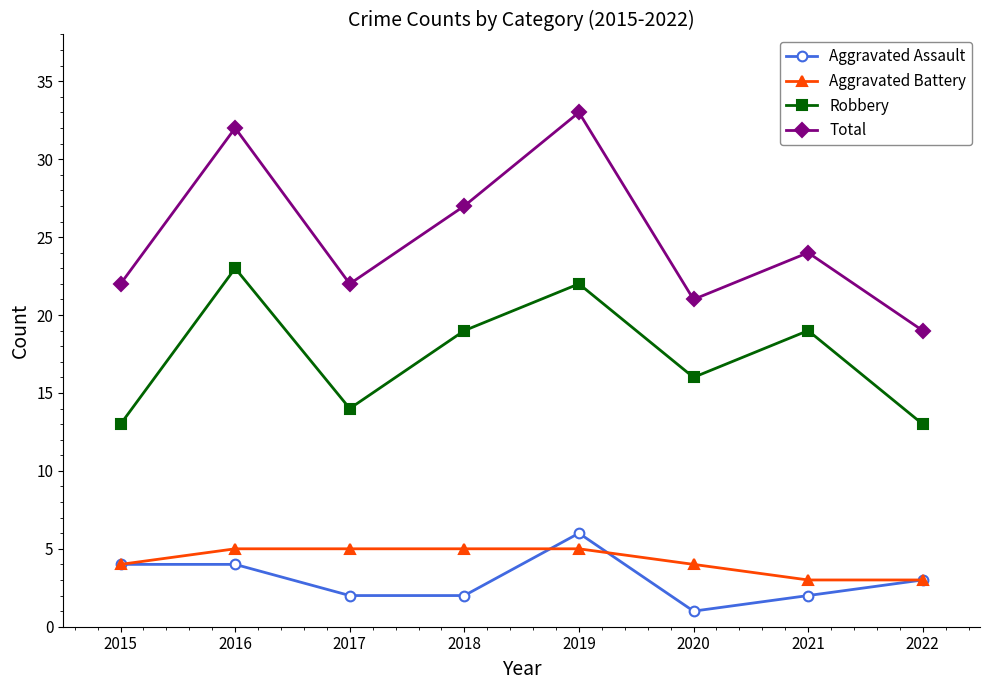

What is the difference between the highest and lowest values at 2020?

20